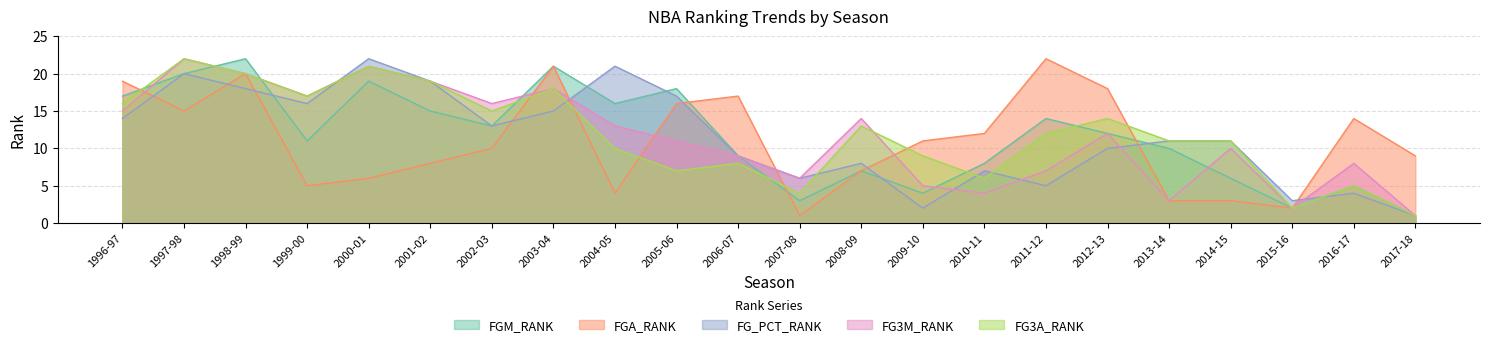

Which series has the largest total across all categories?

FG3A_RANK